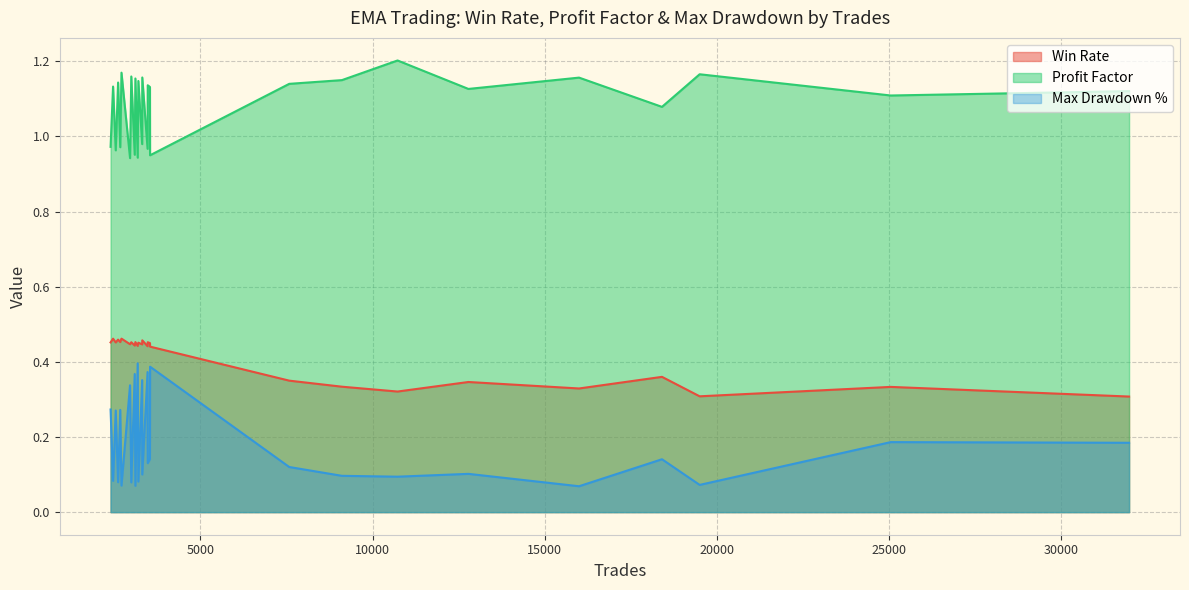

What value does the Max Drawdown % series have at 3094?

0.4